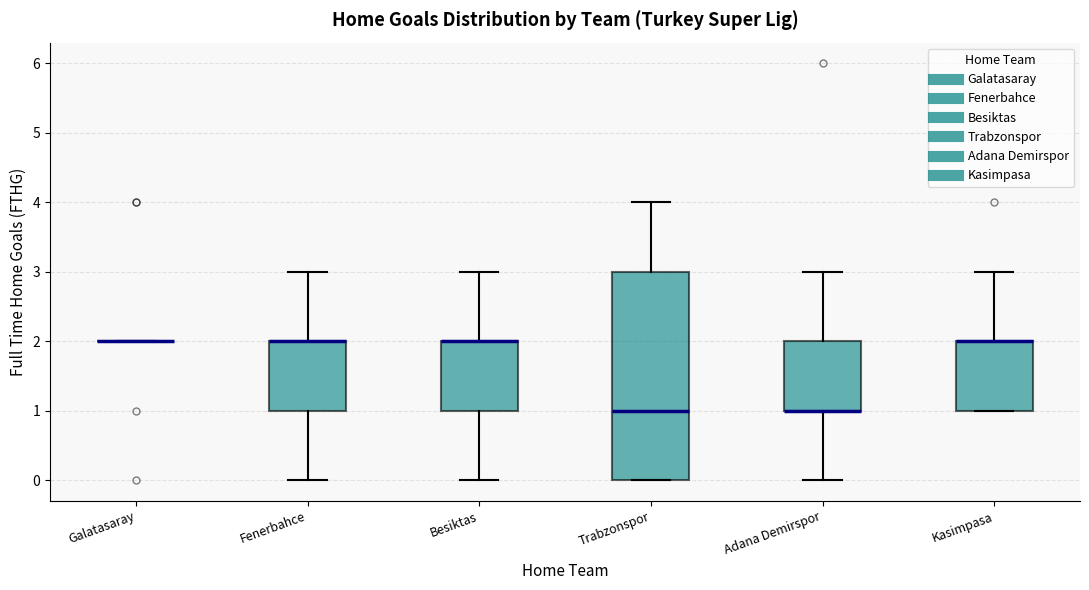

Reading left to right, transcribe this box plot: for each box, give where its median line is, the range the box spans, and where its two whiskers end, as read against the y-axis. The values are not printed on the chart, so give them approximately, as read against the axis.

Galatasaray: box collapsed to a line at 2, whiskers 2 to 2
Fenerbahce: median 2 (drawn on the box's upper edge), box 1 to 2, whiskers 0 to 3
Besiktas: median 2 (drawn on the box's upper edge), box 1 to 2, whiskers 0 to 3
Trabzonspor: median 1, box 0 to 3, whiskers 0 to 4
Adana Demirspor: median 1 (drawn on the box's lower edge), box 1 to 2, whiskers 0 to 3
Kasimpasa: median 2 (drawn on the box's upper edge), box 1 to 2, whiskers 1 to 3